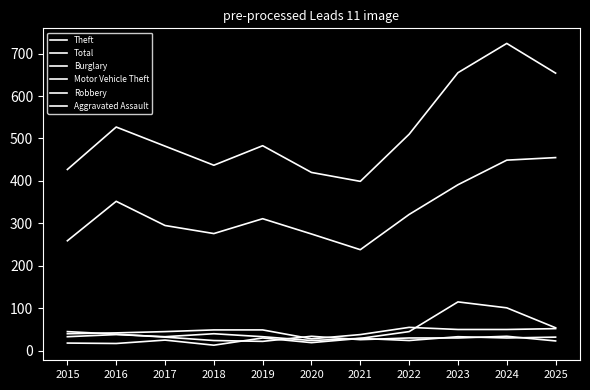

Count the number of data series in this chart.

6